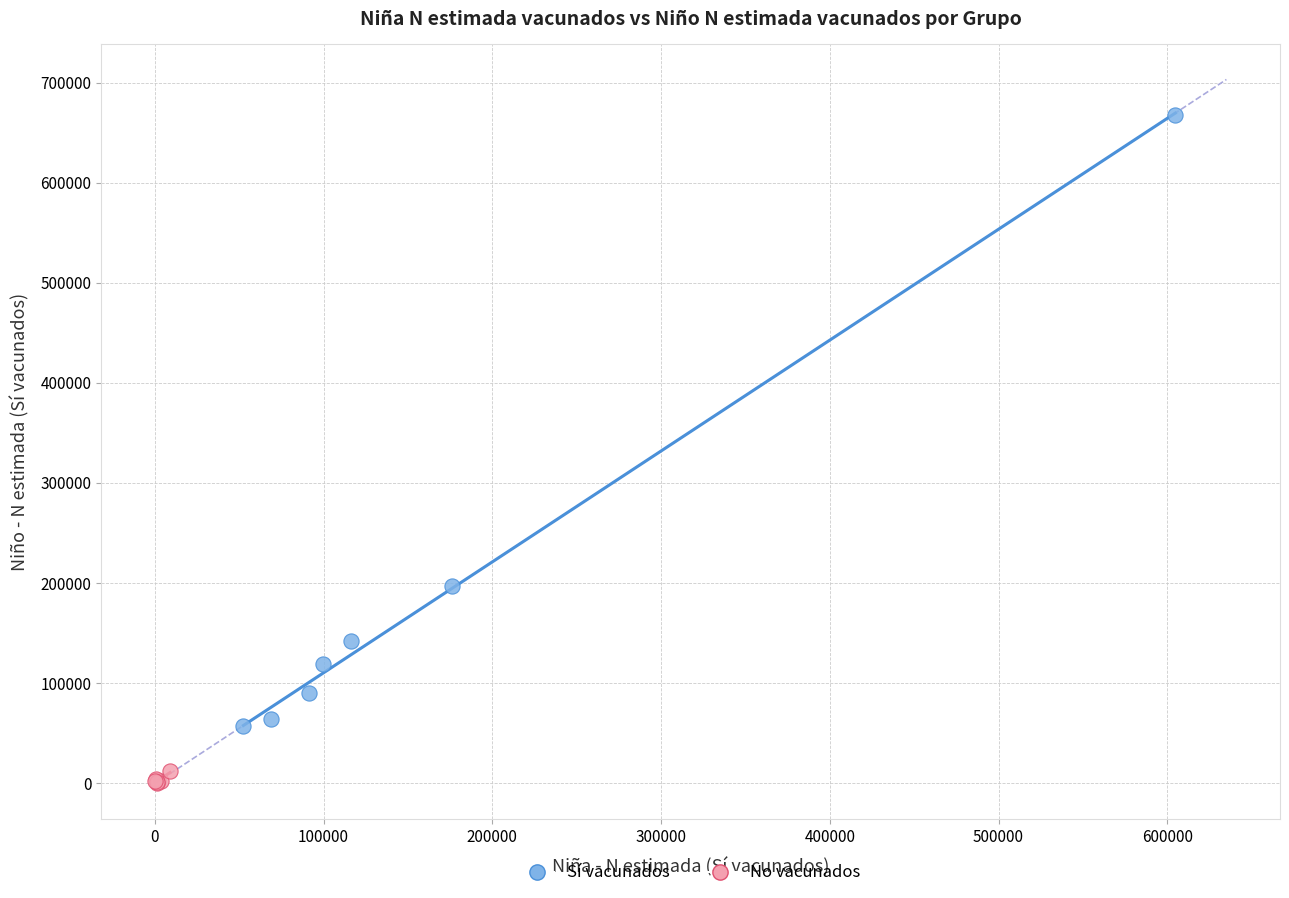

Which series reaches the maximum Y coordinate?

Sí vacunados